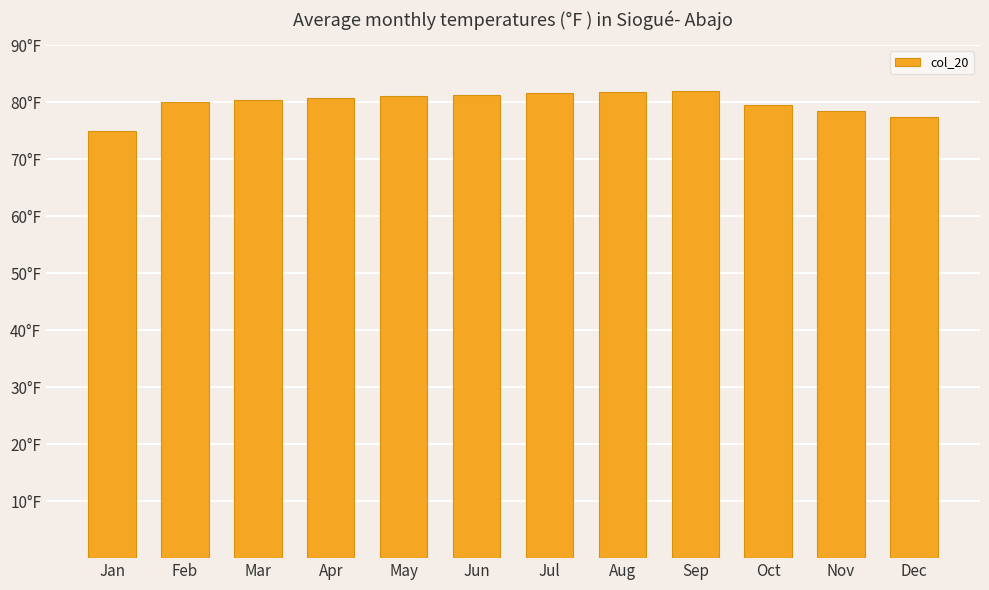

List the labels in order of value, smallest first.

Jan, Dec, Nov, Oct, Feb, Mar, Apr, May, Jun, Jul, Aug, Sep